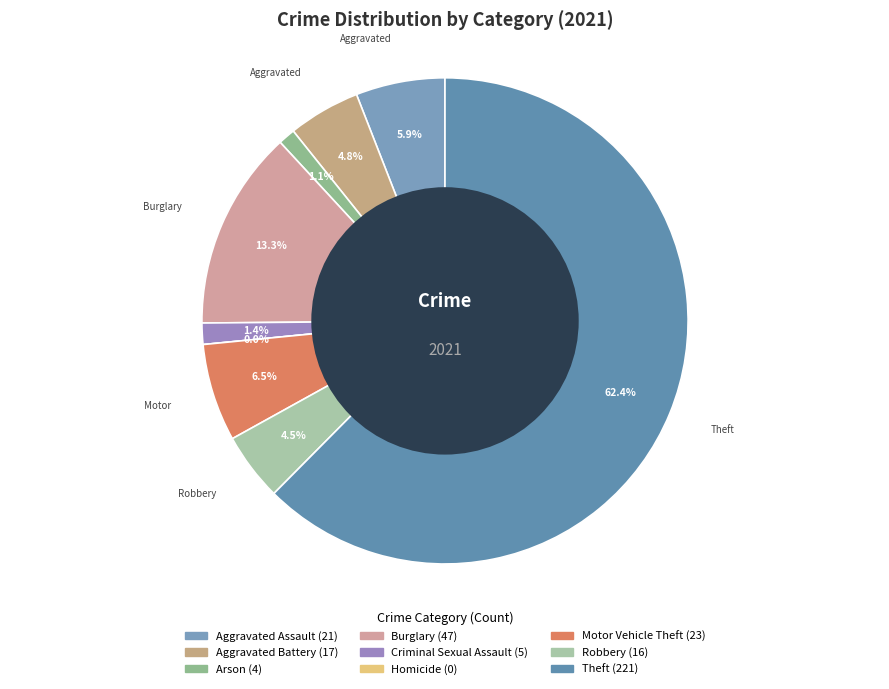

How many segments does this pie chart have?

9